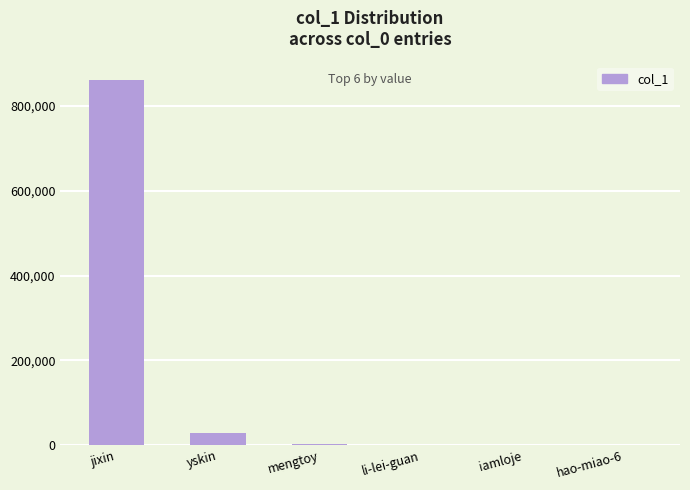

The value at yskin is 29211. True or false?

True